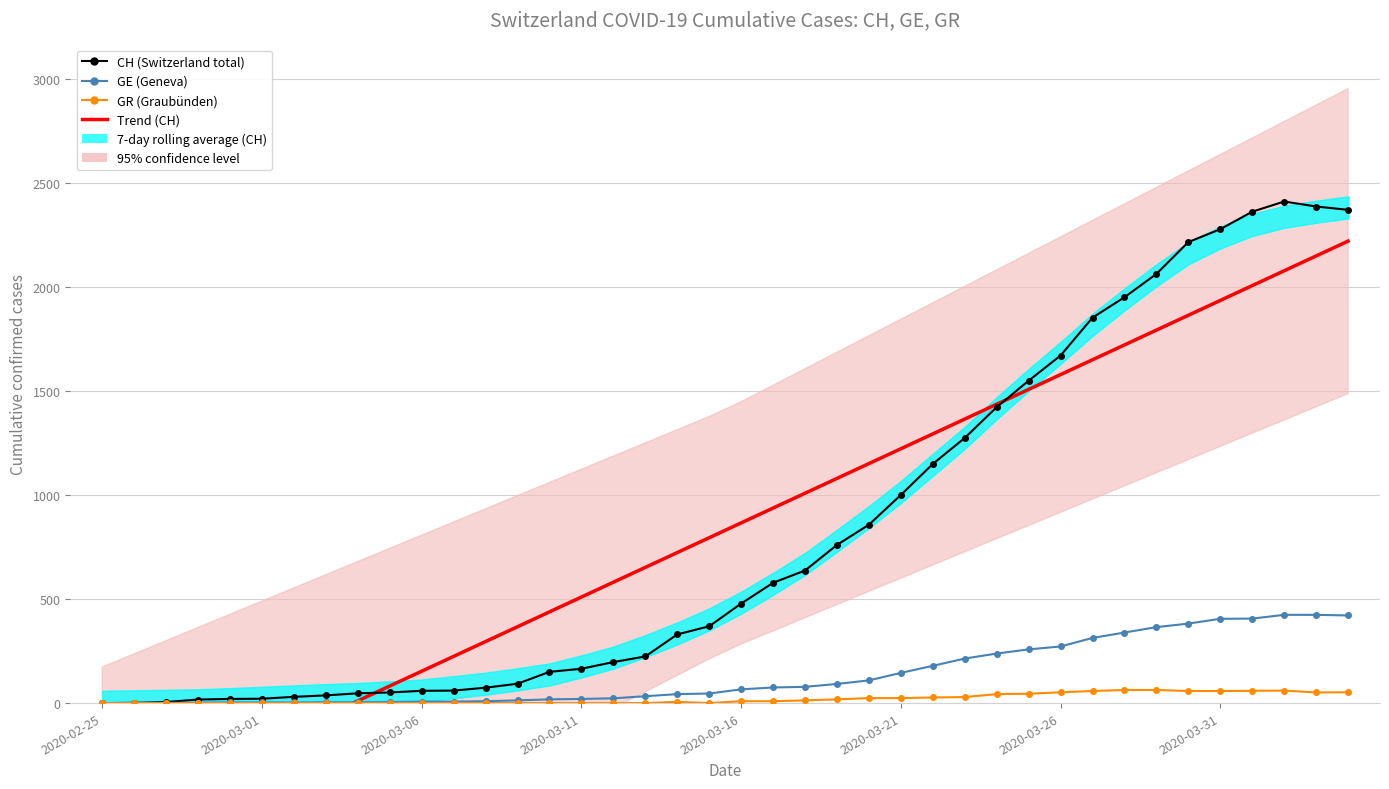

True or false: GR (Graubünden) and Trend (CH) intersect in this chart.

True